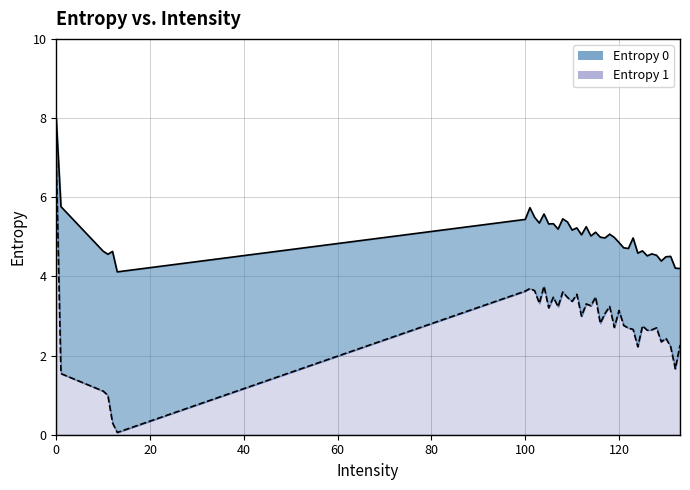

What is the value of the Entropy 0 line point at the 18th from the left?

5.2